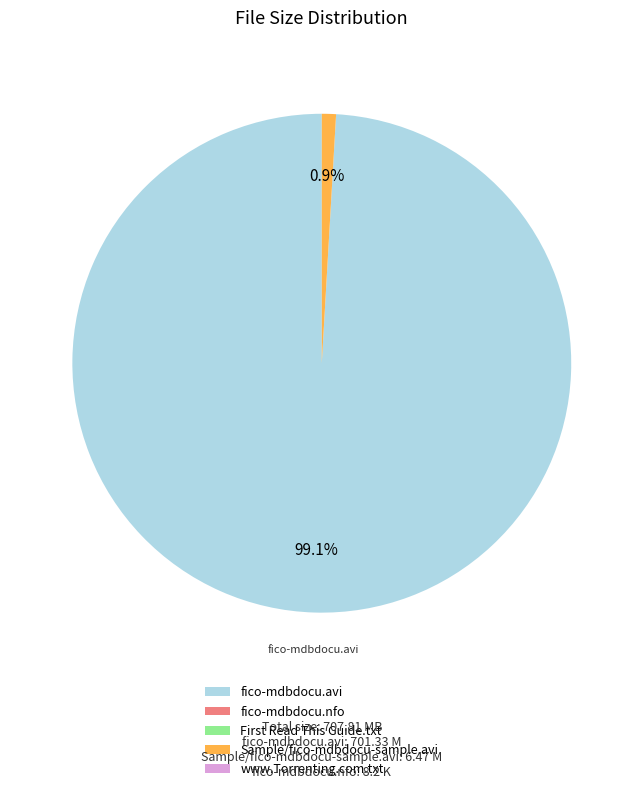

Does any single category account for the majority?

Yes